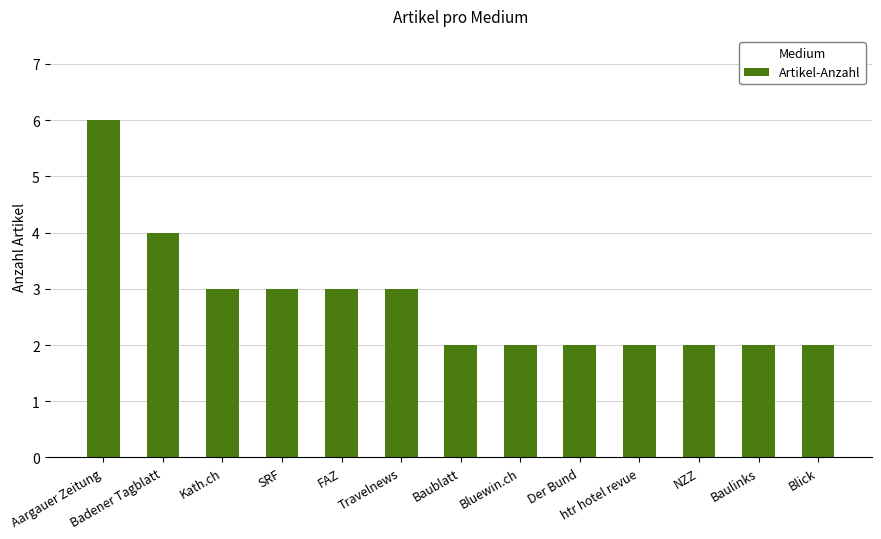

Is it true that the value at Blick is 2?

True